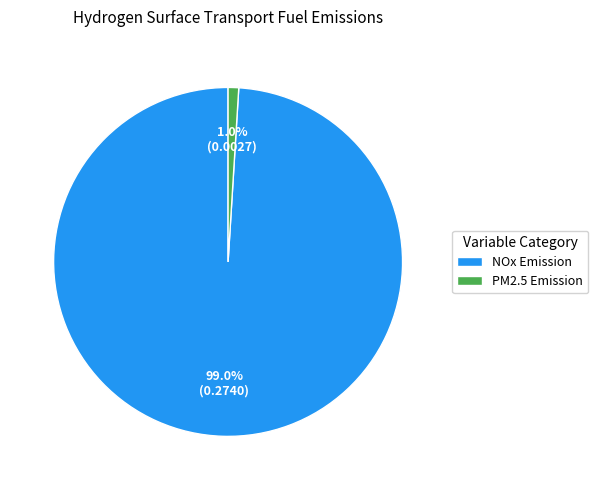

To the nearest percent, what is the combined percentage of NOx Emission and PM2.5 Emission?

100%